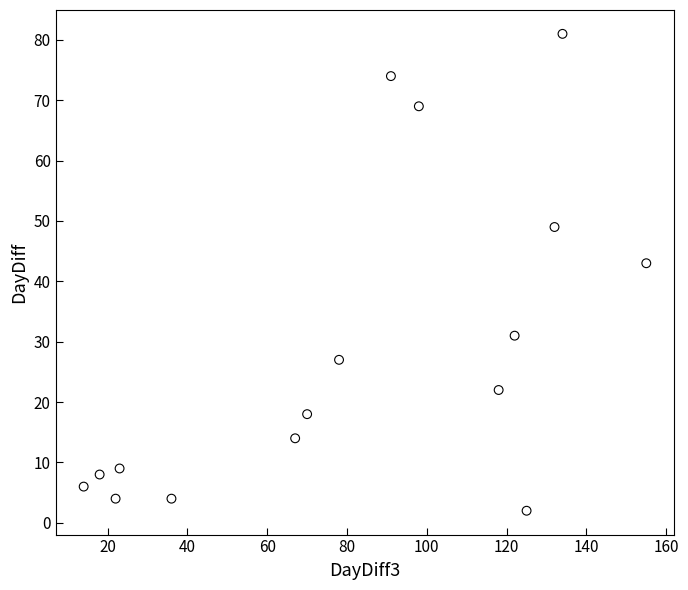

What Y value in the scatter plot is closest to 41?

43